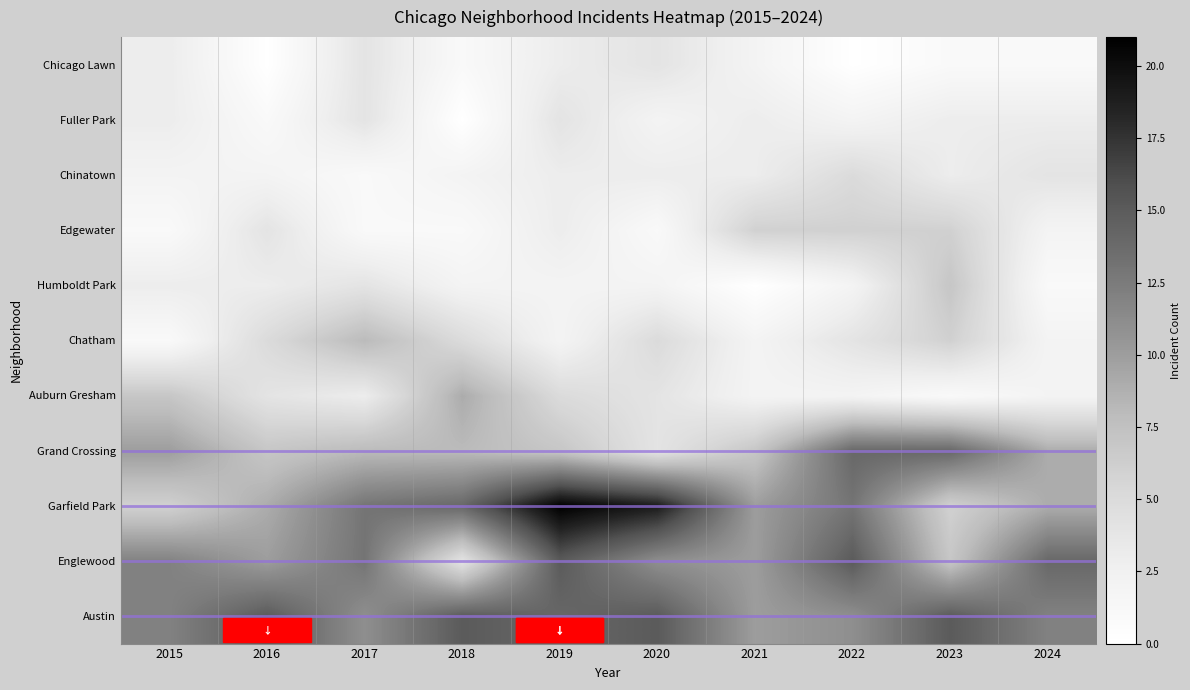

Reading left to right, transcribe all the data shown in this chart.

Austin: 12	15	11	15	14	15	10	11	15	12
Englewood: 12	10	13	4	15	11	10	15	7	14
Garfield Park: 6	9	13	14	21	19	10	13	6	9
Grand Crossing: 10	7	8	8	7	4	7	14	14	9
Auburn Gresham: 7	4	3	9	5	4	2	2	1	2
Chatham: 1	5	8	5	2	5	2	4	6	2
Humboldt Park: 3	3	4	2	2	2	0	2	7	1
Edgewater: 1	4	1	1	3	1	6	6	6	2
Chinatown: 2	2	1	2	3	3	3	5	3	4
Fuller Park: 3	1	4	0	4	2	3	2	3	3
Chicago Lawn: 3	0	4	1	3	4	2	0	1	1